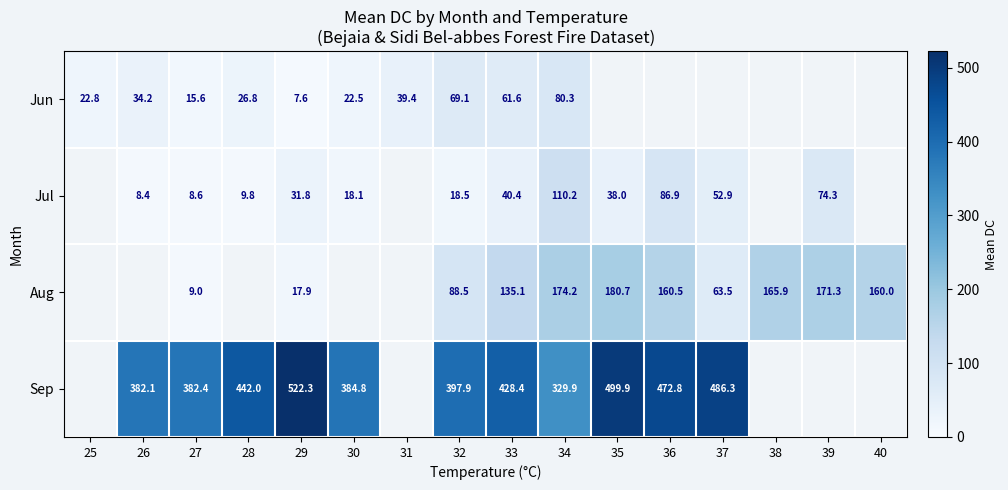

Is the value of Jul at 28 greater than the value of Jun at 29?

Yes